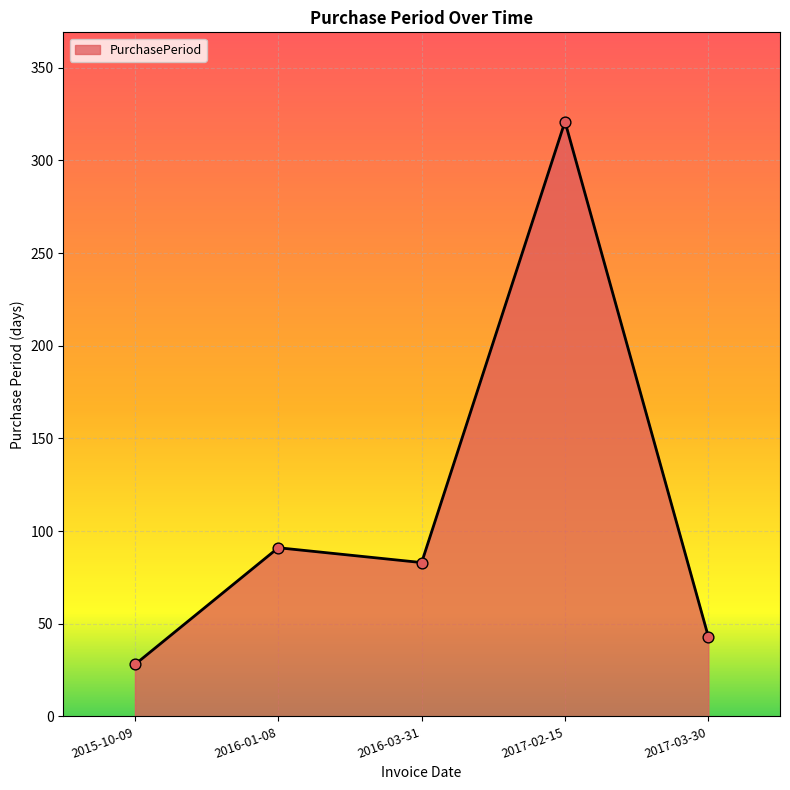

What is the change in value from 2015-10-09 to 2016-03-31?

+55